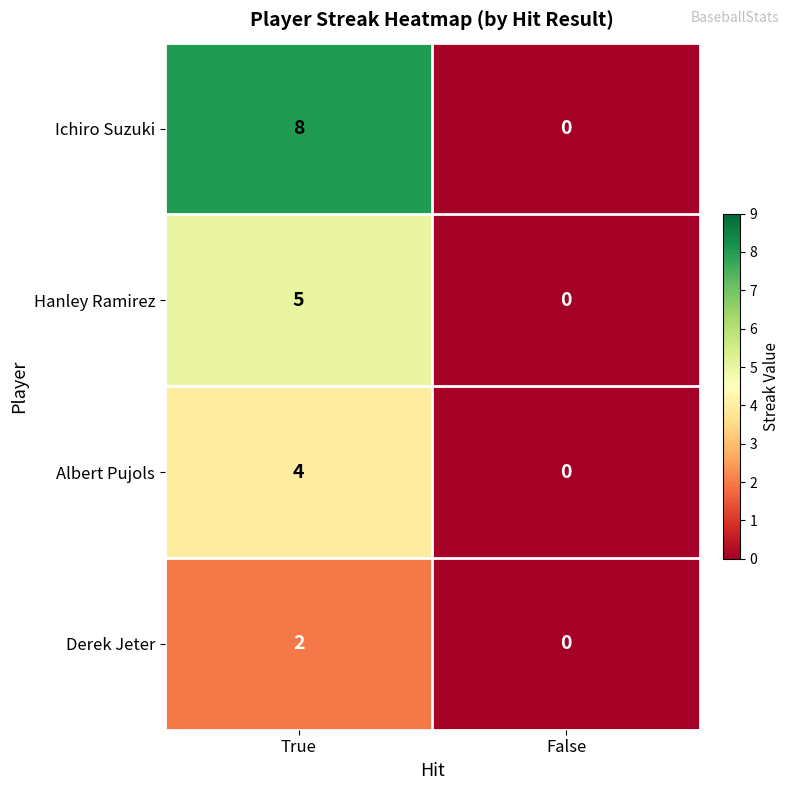

What is the difference between the Albert Pujols values at False and True?

4